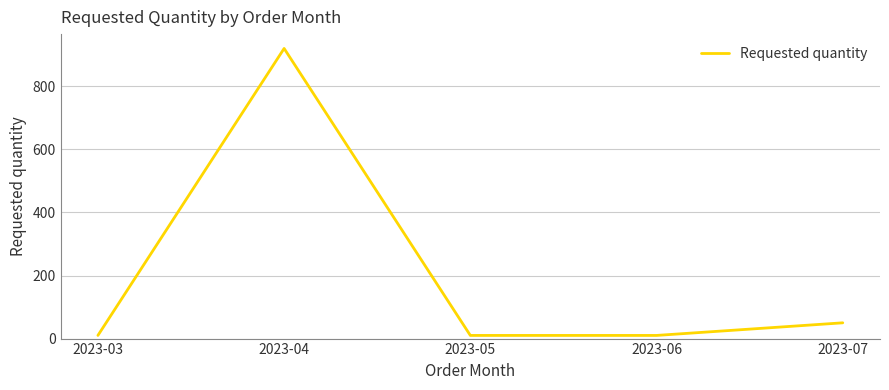

What is the maximum value shown in the chart?

920